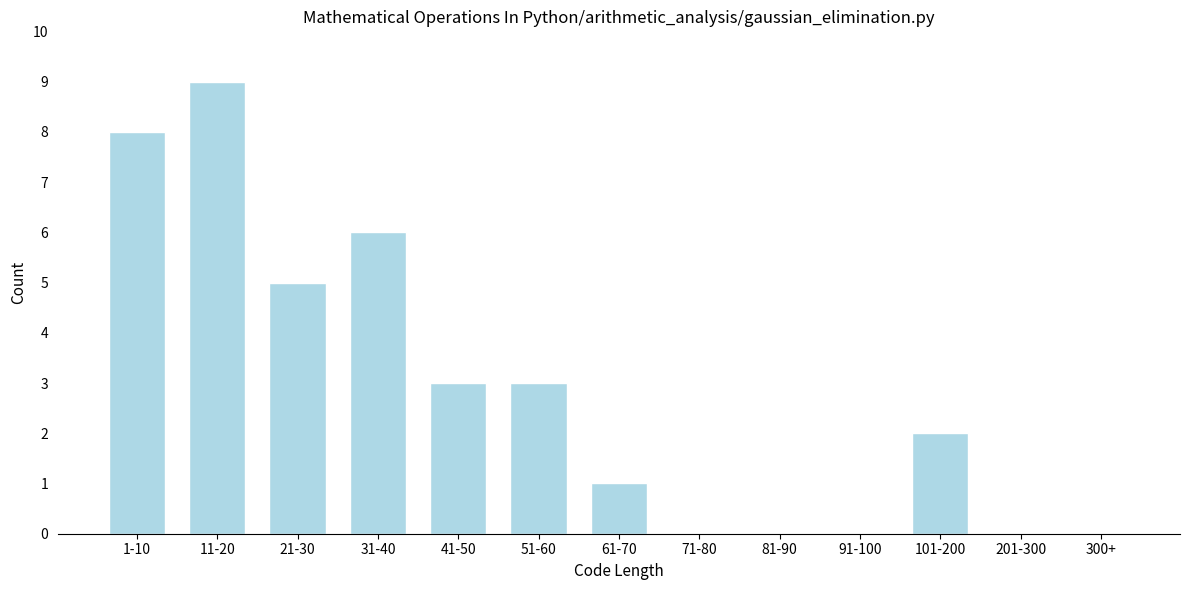

Reading left to right, what are all the values shown in this chart?

1-10=8	11-20=9	21-30=5	31-40=6	41-50=3	51-60=3	61-70=1	71-80=0	81-90=0	91-100=0	101-200=2	201-300=0	300+=0